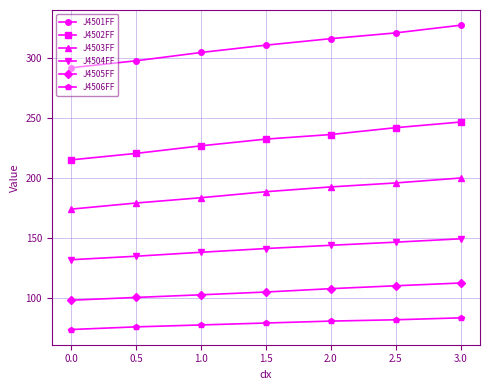

Does the chart display data point markers on the line(s)?

Yes